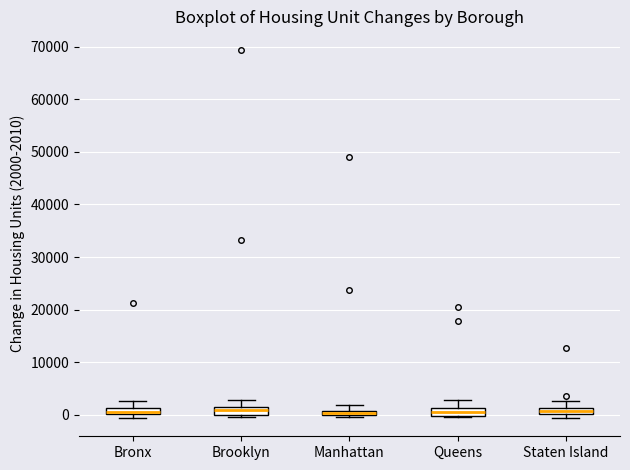

Where does the upper whisker of the box for Bronx end on the y-axis? The values are not printed on the chart, so give them approximately, as read against the axis.

3000